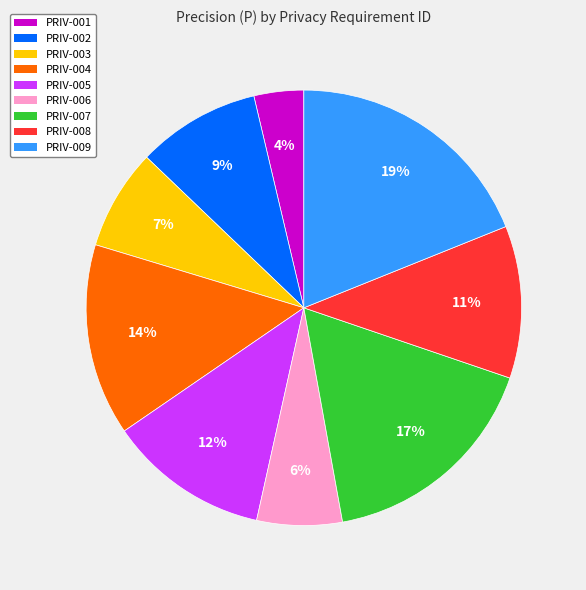

The PRIV-007 slice represents 27% of the pie. True or false?

False